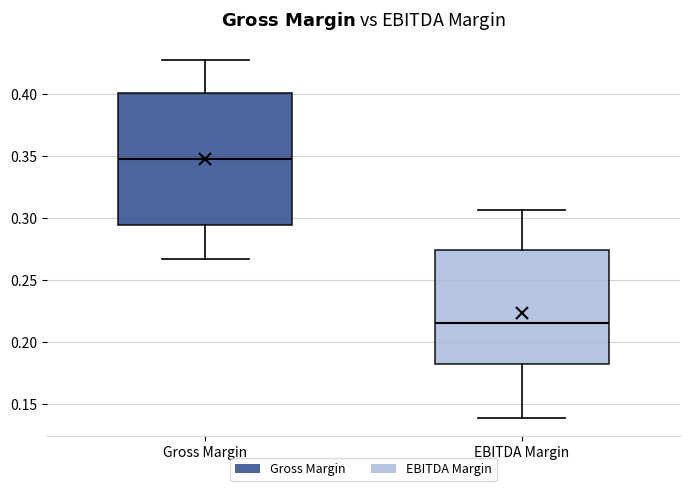

Comparing the boxes themselves (not the whiskers), which one is the tallest?

Gross Margin